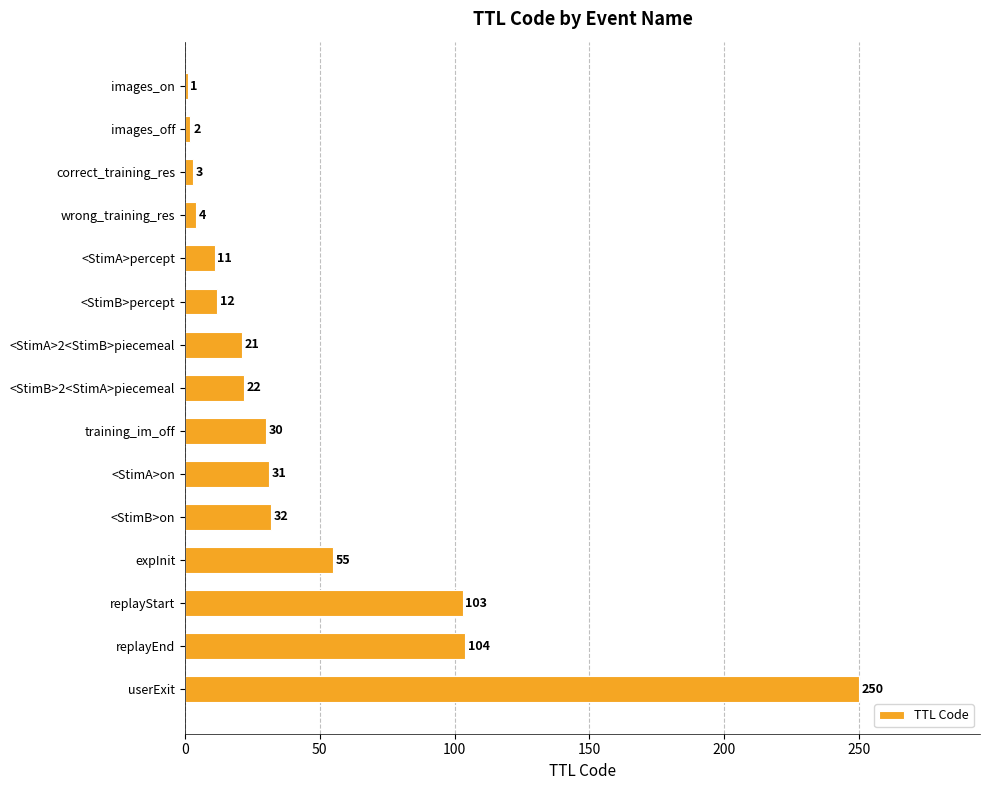

What is the change in value from <StimB>percept to userExit?

+238